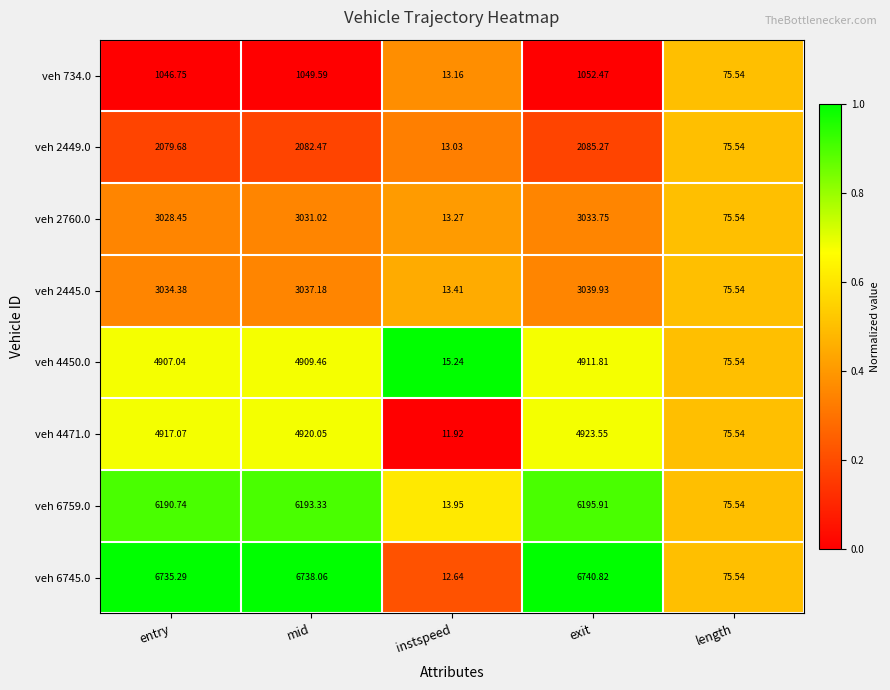

Where does the veh 2760.0 series first go above 3028?

entry